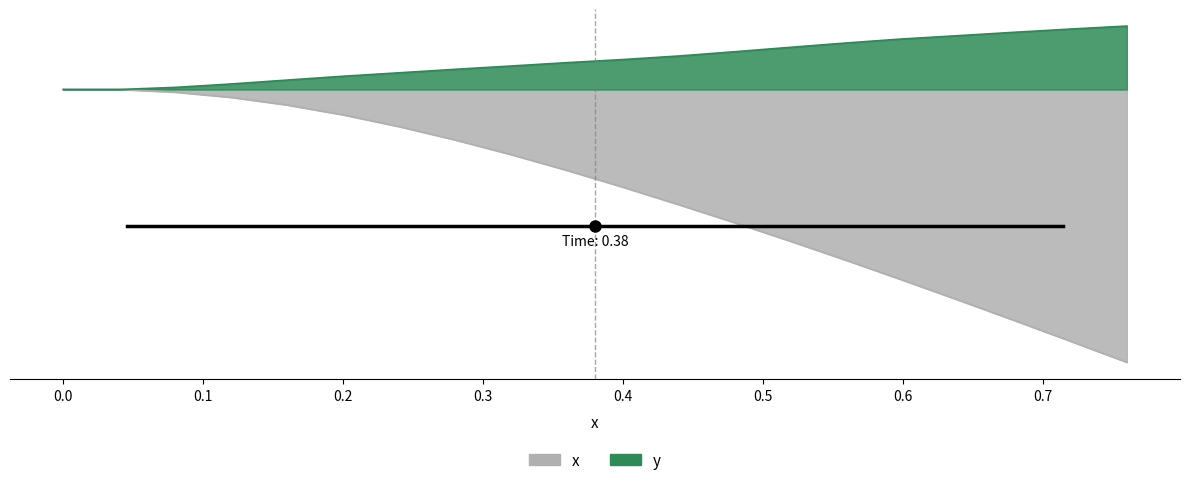

The x series shows -0.1 at 19. True or false?

False